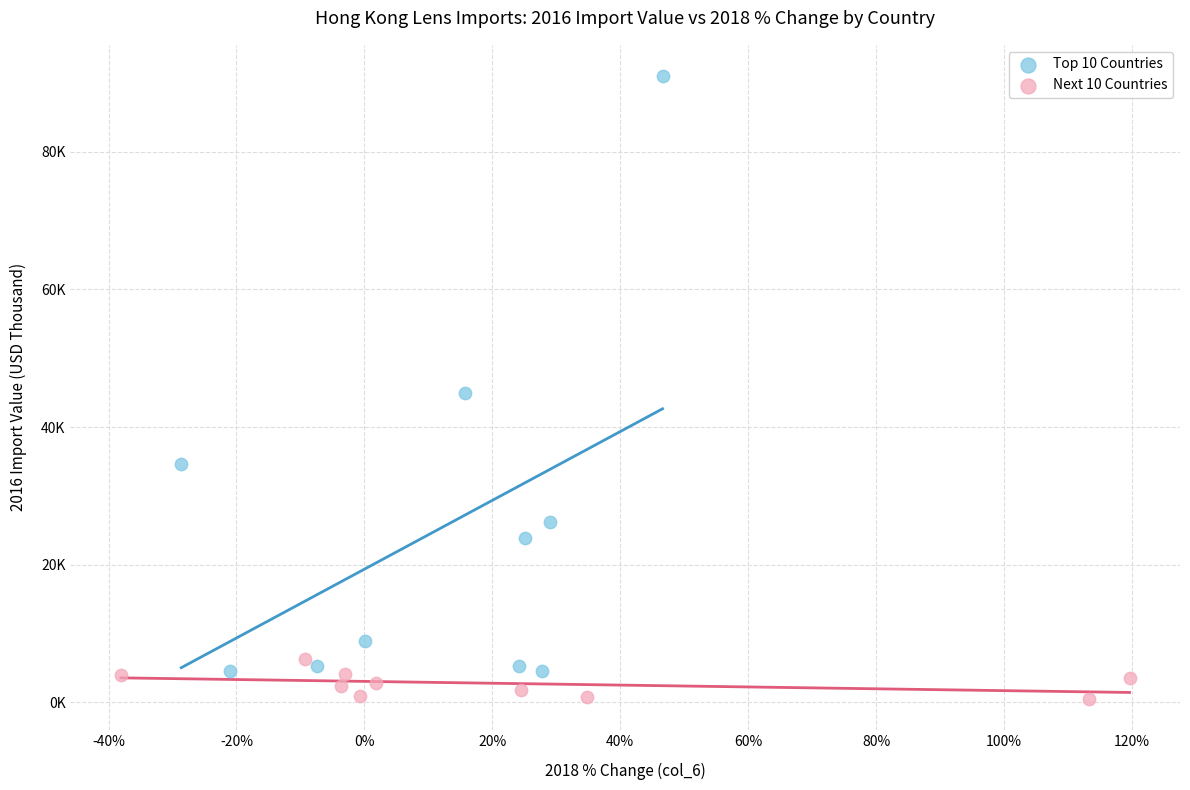

What are all the series names shown in the legend?

Top 10 Countries, Next 10 Countries